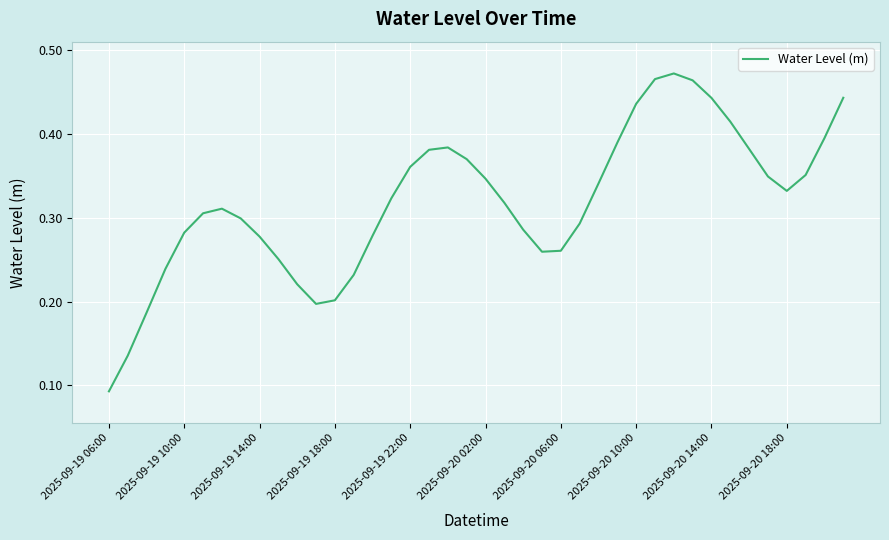

Does the chart have visible grid lines?

Yes